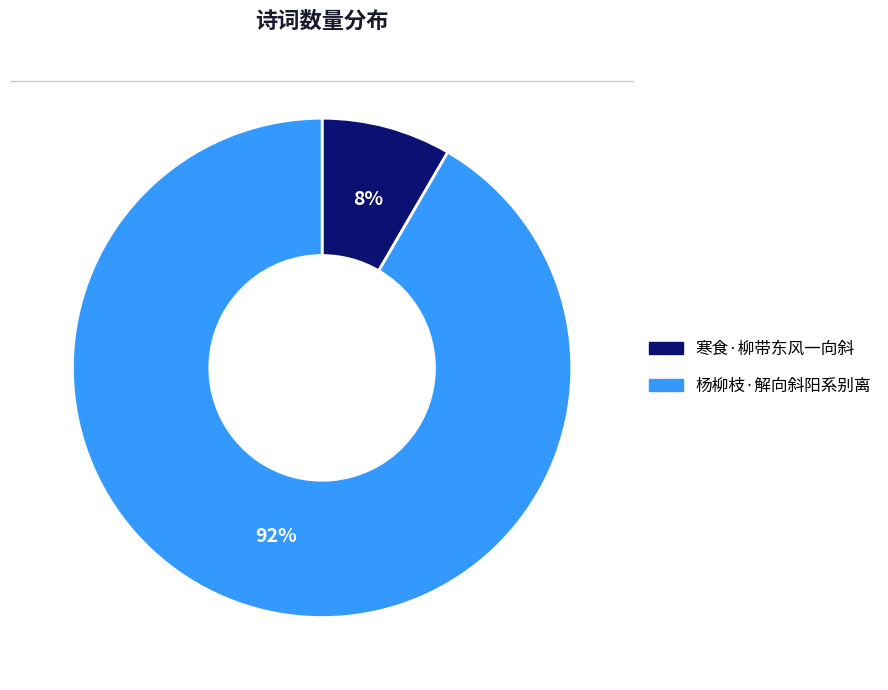

Which has a higher value, 寒食·柳带东风一向斜 or 杨柳枝·解向斜阳系别离?

杨柳枝·解向斜阳系别离